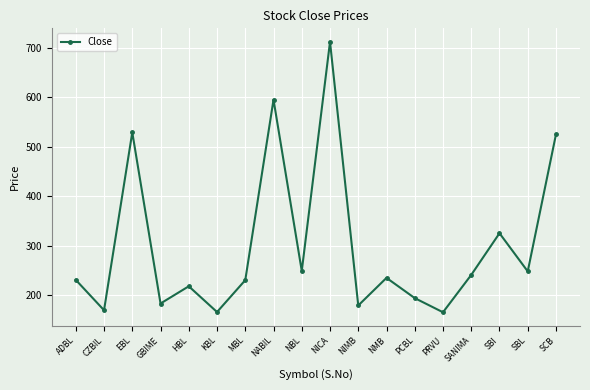

Where is the data nearest to the value 438?

SCB